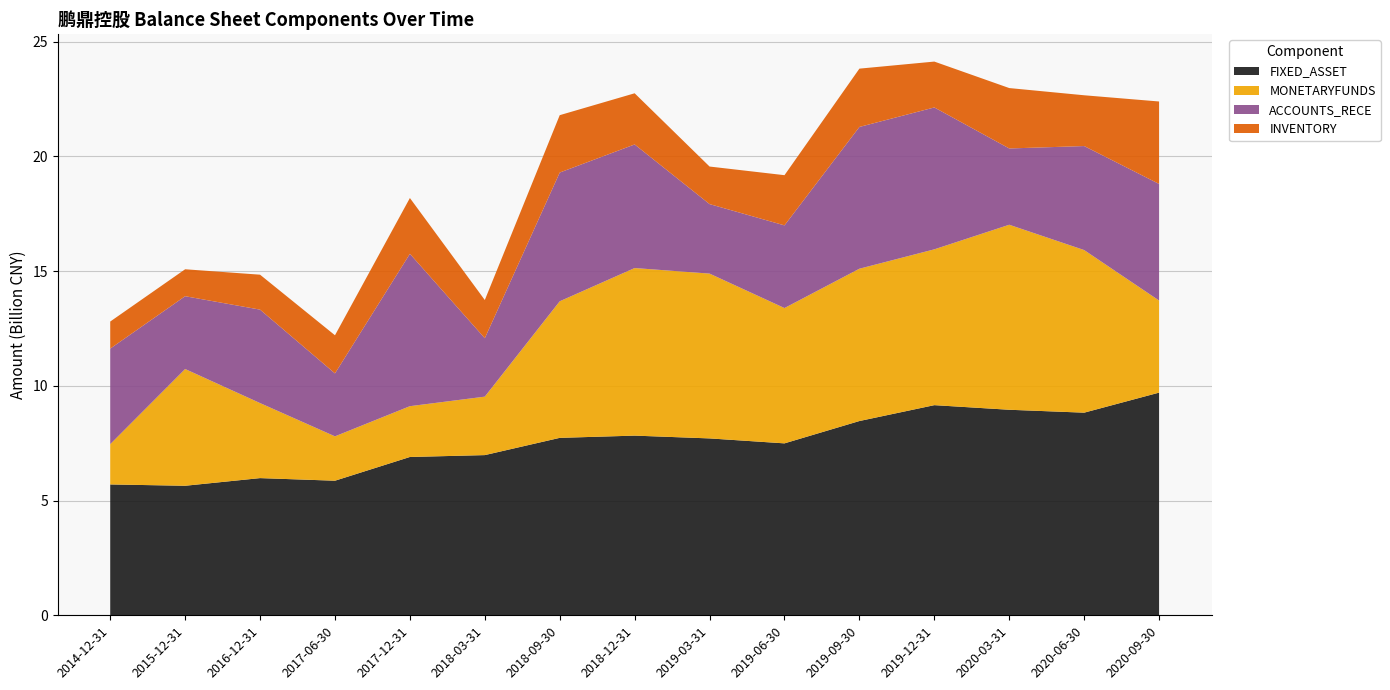

Reading left to right, what are all the values shown in this chart?

FIXED_ASSET: 2014-12-31=5703145779.2	2015-12-31=5645166923.8	2016-12-31=5978689874.9	2017-06-30=5865179376.3	2017-12-31=6899433695.4	2018-03-31=6981514503.5	2018-09-30=7732820200.6	2018-12-31=7830345958.2	2019-03-31=7708817463.9	2019-06-30=7493028190.6	2019-09-30=8466261171.2	2019-12-31=9158299528.9	2020-03-31=8957281225.3	2020-06-30=8830941124.6	2020-09-30=9704531478.8
MONETARYFUNDS: 2014-12-31=1754481860.5	2015-12-31=5088245714.8	2016-12-31=3270146399.1	2017-06-30=1933929312.0	2017-12-31=2214165308.5	2018-03-31=2547777396.1	2018-09-30=5952374692.2	2018-12-31=7303477910.5	2019-03-31=7182492142.7	2019-06-30=5897426699.6	2019-09-30=6638026537.4	2019-12-31=6790787685.0	2020-03-31=8063310050.9	2020-06-30=7086081011.6	2020-09-30=4013492283.8
ACCOUNTS_RECE: 2014-12-31=4164879740.2	2015-12-31=3172397500.8	2016-12-31=4072226108.2	2017-06-30=2742484285.6	2017-12-31=6640215145.3	2018-03-31=2545550512.4	2018-09-30=5609790253.8	2018-12-31=5385982520.7	2019-03-31=3028975739.8	2019-06-30=3602050332.2	2019-09-30=6178164902.9	2019-12-31=6183179207.7	2020-03-31=3324025538.9	2020-06-30=4532762375.6	2020-09-30=5080898763.4
INVENTORY: 2014-12-31=1179237994.4	2015-12-31=1174418805.5	2016-12-31=1522898858.6	2017-06-30=1662005022.7	2017-12-31=2431662158.6	2018-03-31=1665081574.3	2018-09-30=2500808777.6	2018-12-31=2229660948.7	2019-03-31=1636764773.2	2019-06-30=2187962654.6	2019-09-30=2541078429.6	2019-12-31=1998728865.5	2020-03-31=2632584326.1	2020-06-30=2213034909.4	2020-09-30=3592950311.2